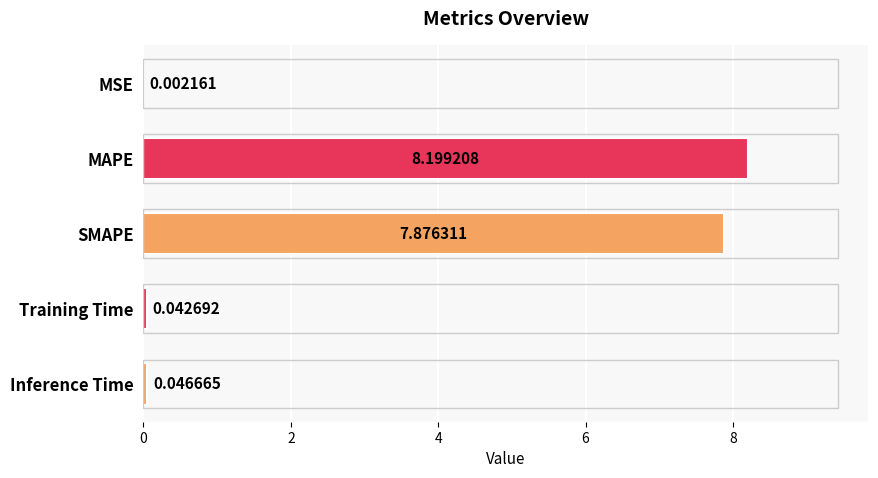

Are the bars horizontal?

Yes